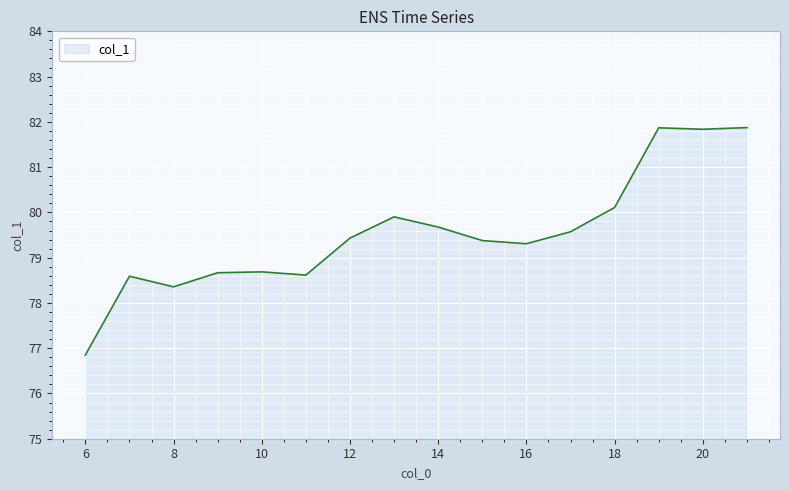

What is the difference between the maximum and minimum values?

5.0